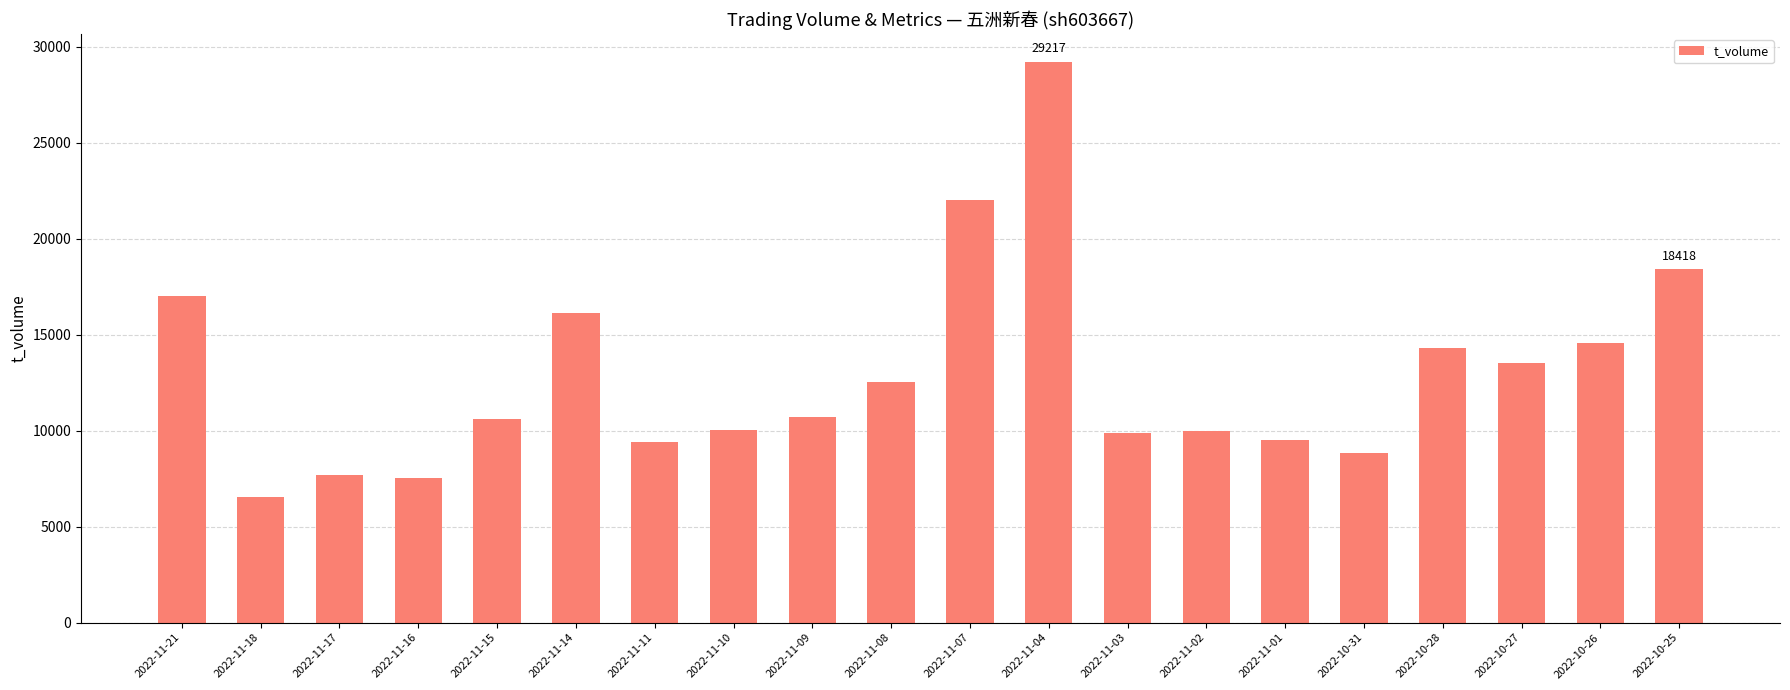

Approximately how many times larger is the value at 2022-11-10 compared to 2022-11-08?

0.8